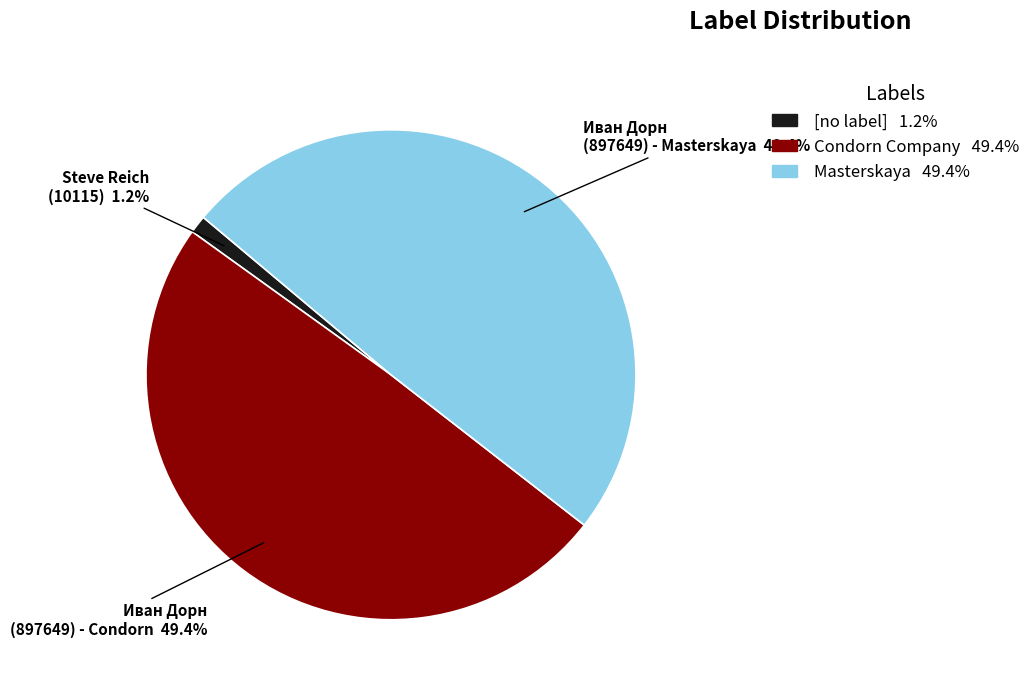

Between Masterskaya and [no label], which is larger?

Masterskaya